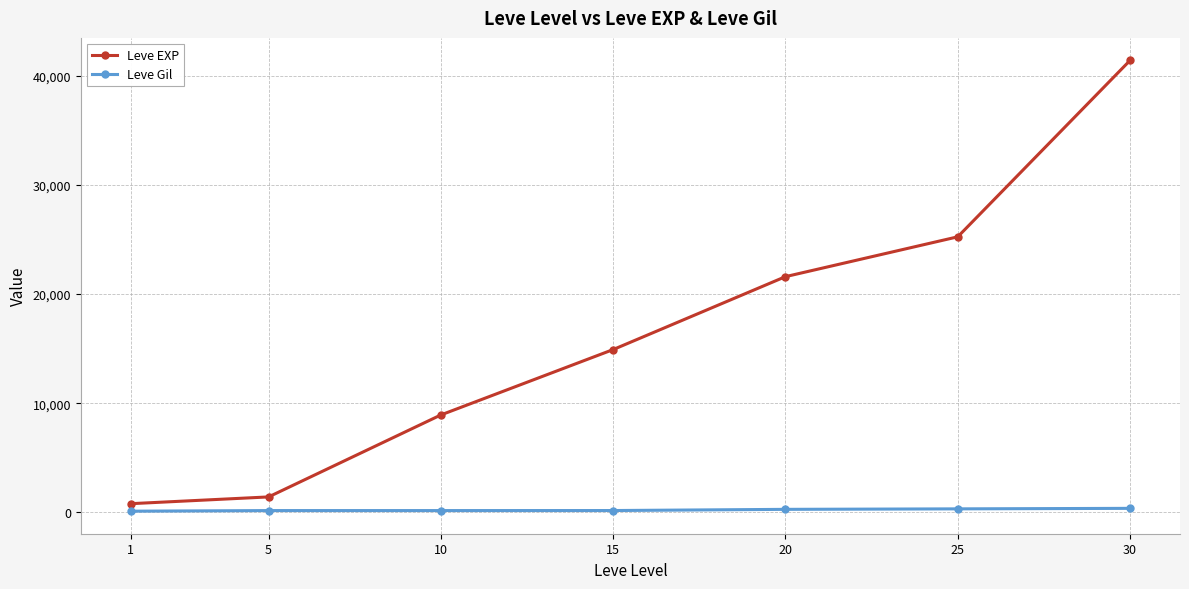

How many lines are shown in the chart?

2